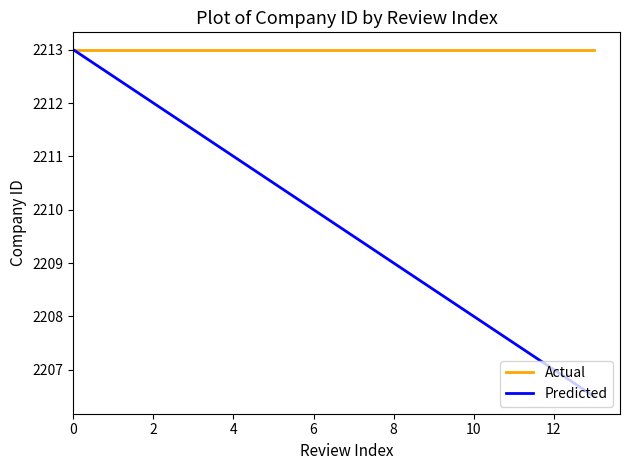

Rank the series by their average value, from lowest to highest.

Predicted, Actual